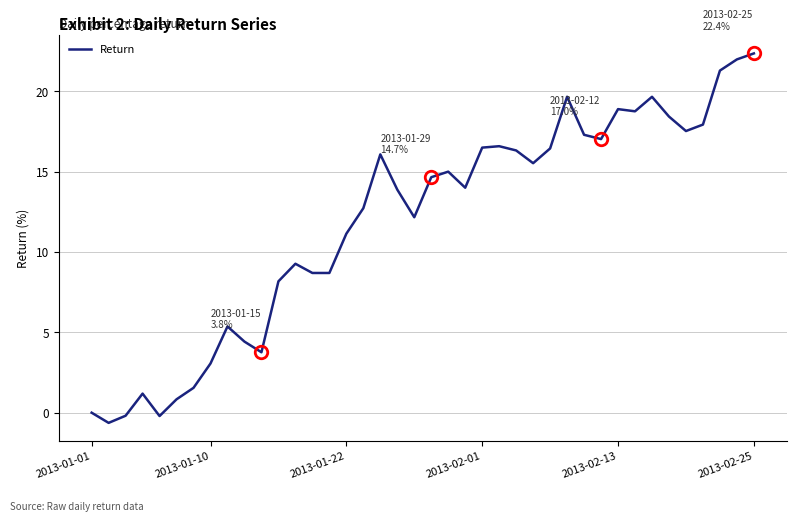

How many lines are shown in the chart?

1